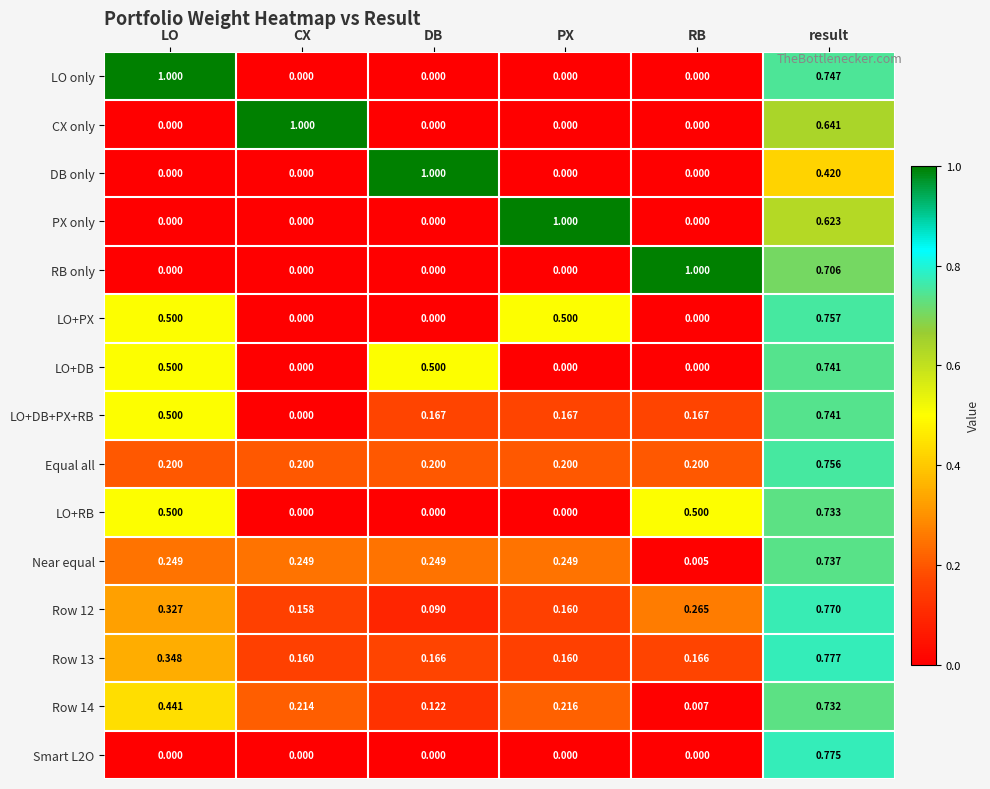

Which category has the highest value in the Smart L2O series?

result